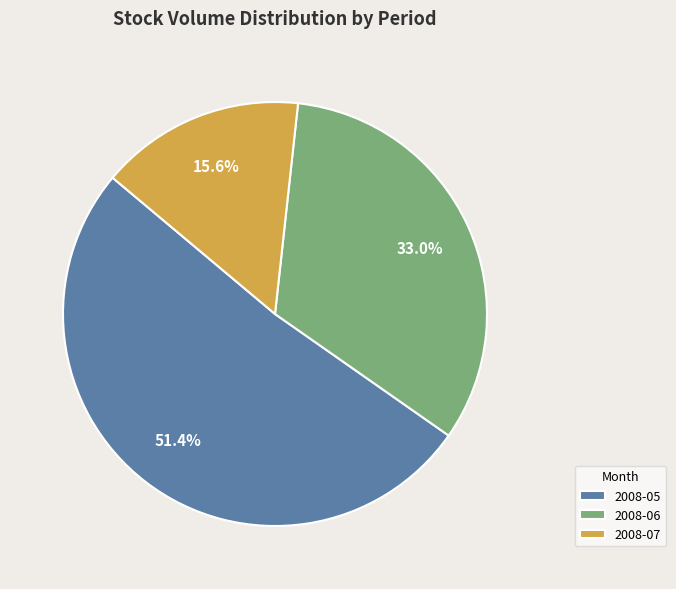

Rank the categories by value from lowest to highest.

2008-07, 2008-06, 2008-05